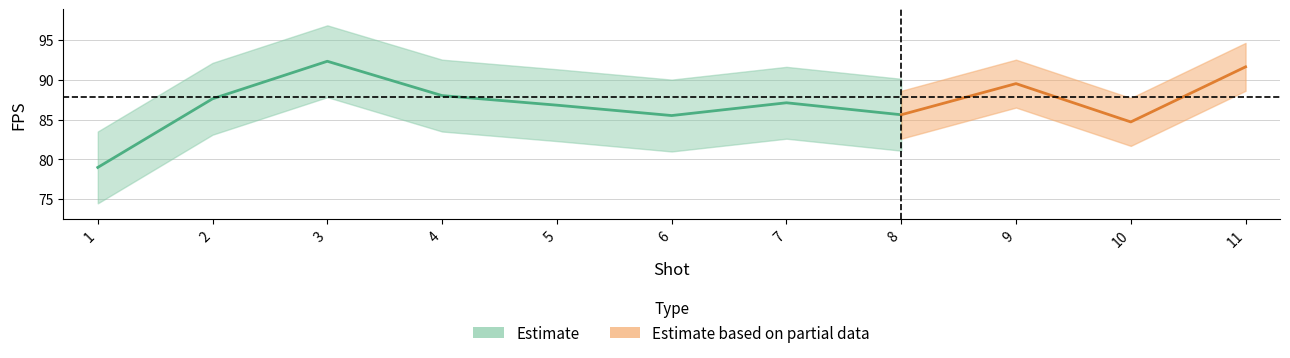

True or false: shot and fps intersect in this chart.

False